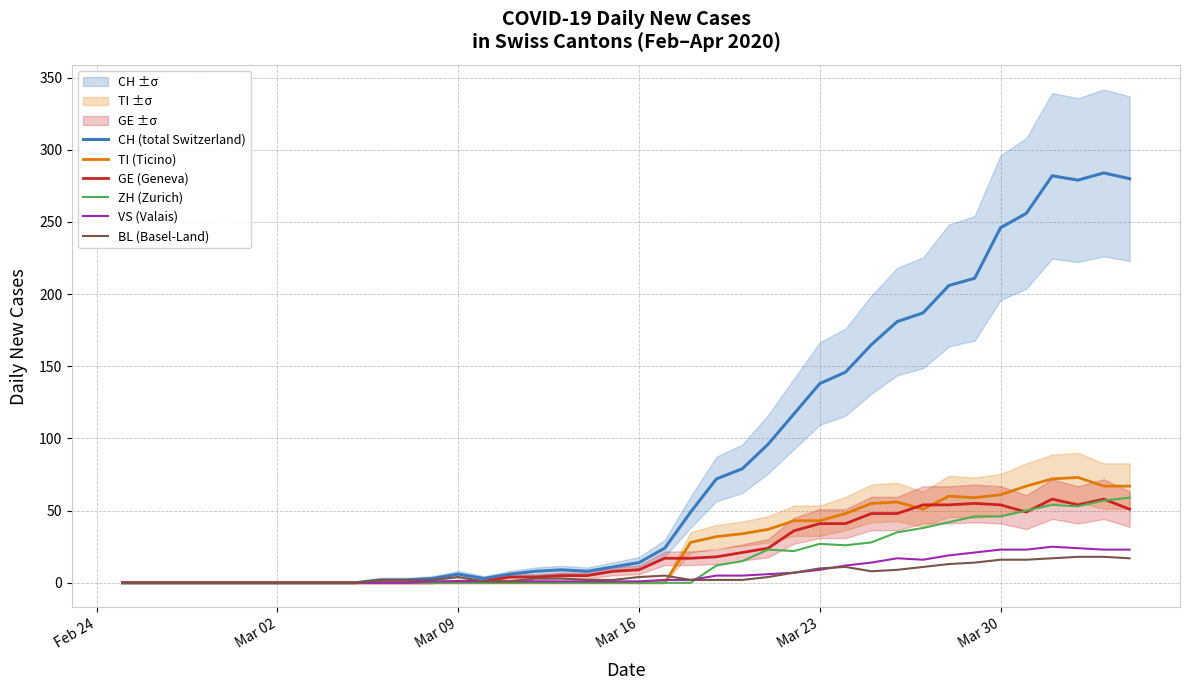

What is the maximum value for VS (Valais)?

25